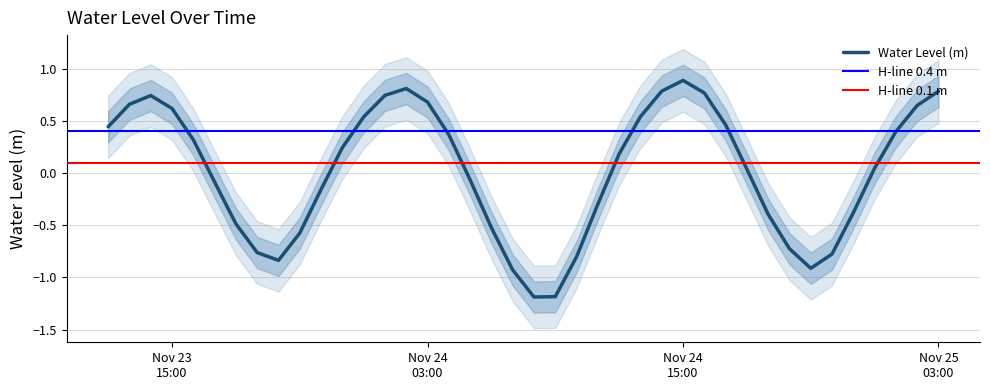

What is the sum of all values?

0.6